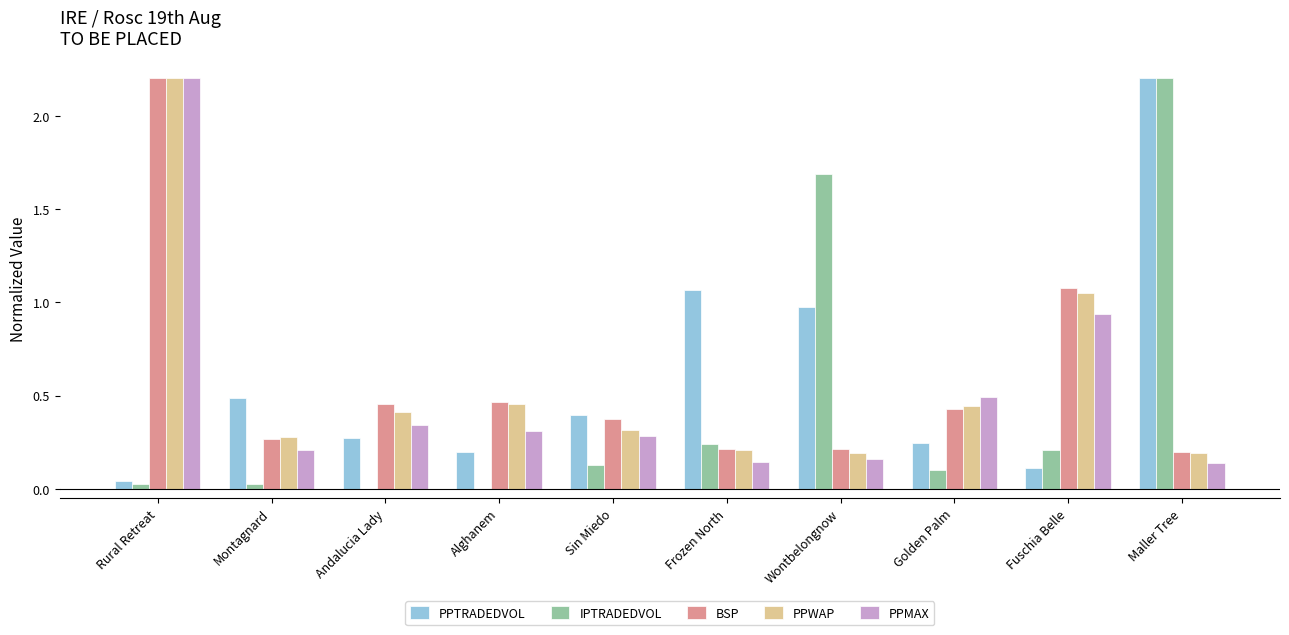

The PPTRADEDVOL series shows 1.1 at Frozen North. True or false?

True